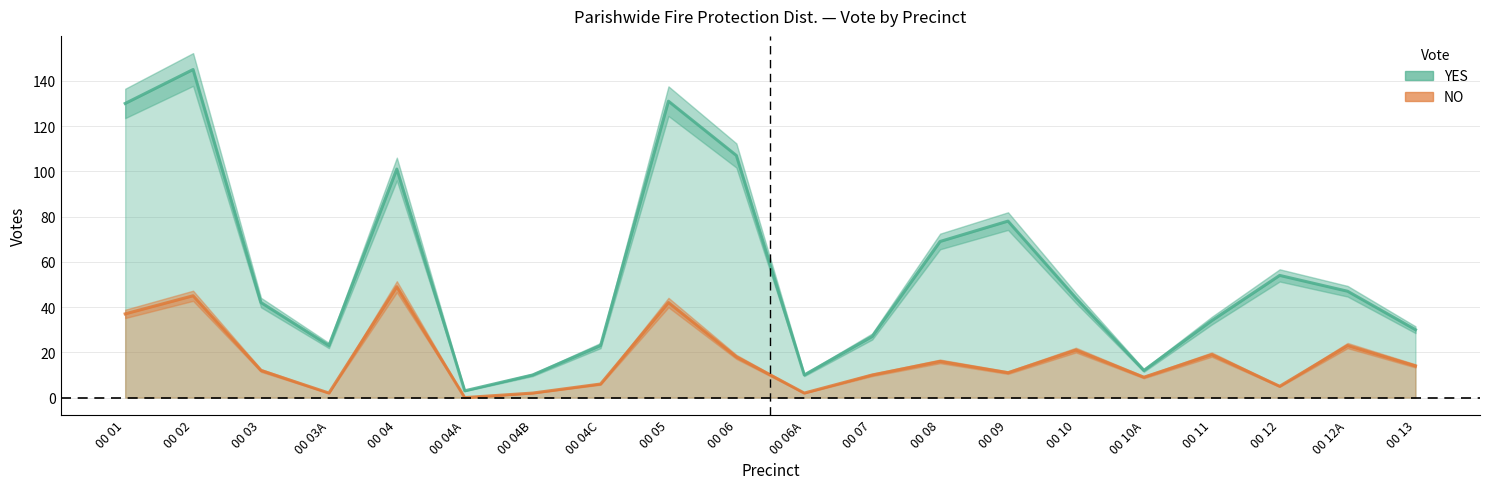

List the labels in order of YES value, smallest first.

00 04A, 00 04B, 00 06A, 00 10A, 00 03A, 00 04C, 00 07, 00 13, 00 11, 00 03, 00 10, 00 12A, 00 12, 00 08, 00 09, 00 04, 00 06, 00 01, 00 05, 00 02